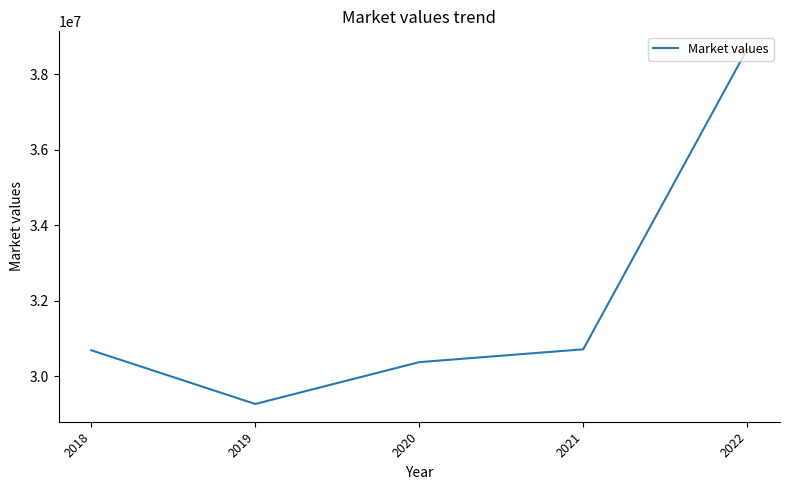

What is the difference between the values at 2020 and 2018?

314336